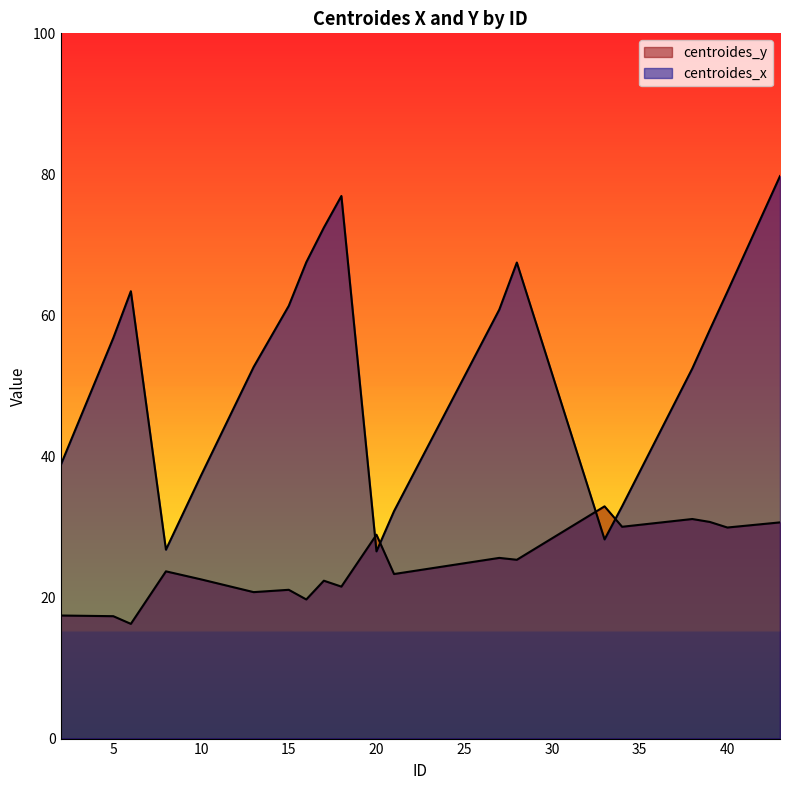

At which category is the sum across all series the highest?

43